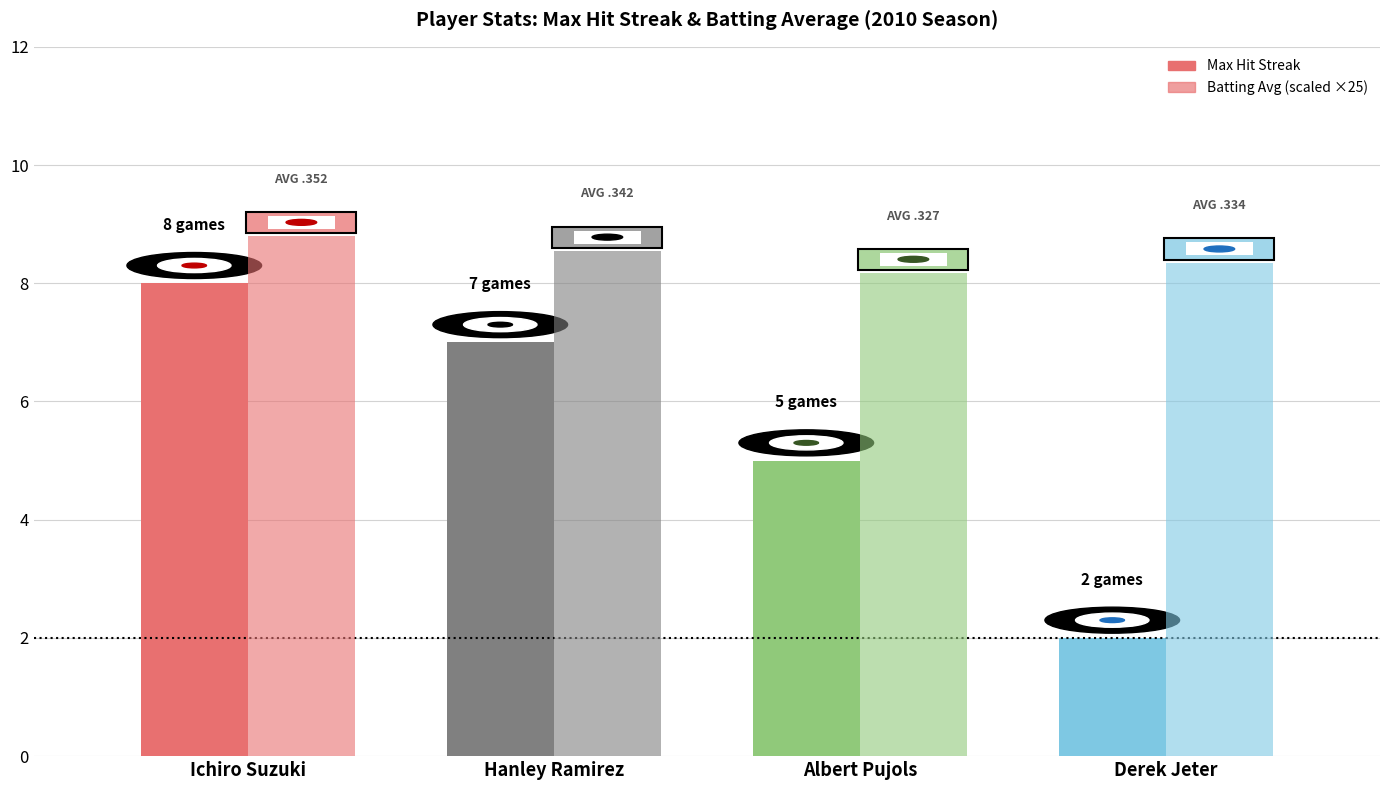

What is the average value of the Batting Average (×25) series?

8.5